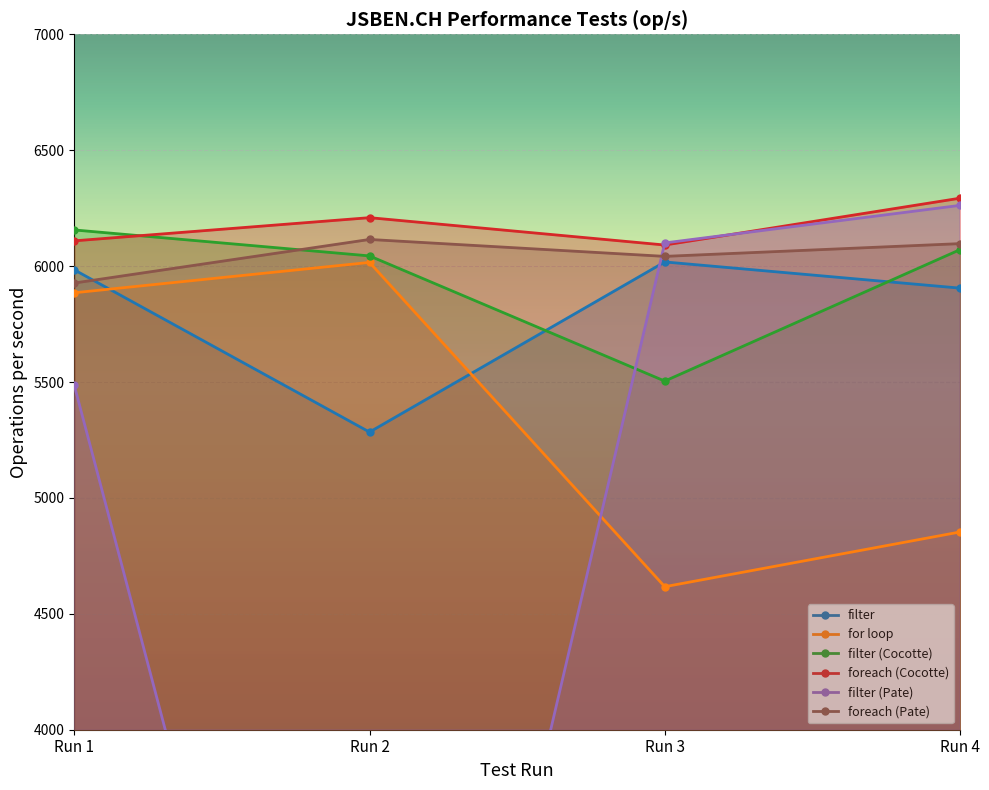

What is the maximum value shown in the chart?

6293